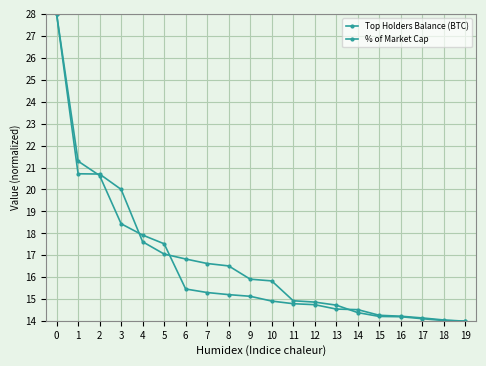

Reading right to left, what are all the values shown in this chart?

Top Holders Balance (BTC): 14.0	14.1	14.1	14.2	14.3	14.5	14.6	14.8	14.8	14.9	15.1	15.2	15.3	15.5	17.5	17.9	18.4	20.6	21.3	28.0
% of Market Cap: 14.0	14.0	14.1	14.2	14.2	14.4	14.7	14.9	14.9	15.8	15.9	16.5	16.6	16.8	17.1	17.6	20.0	20.7	20.7	28.0